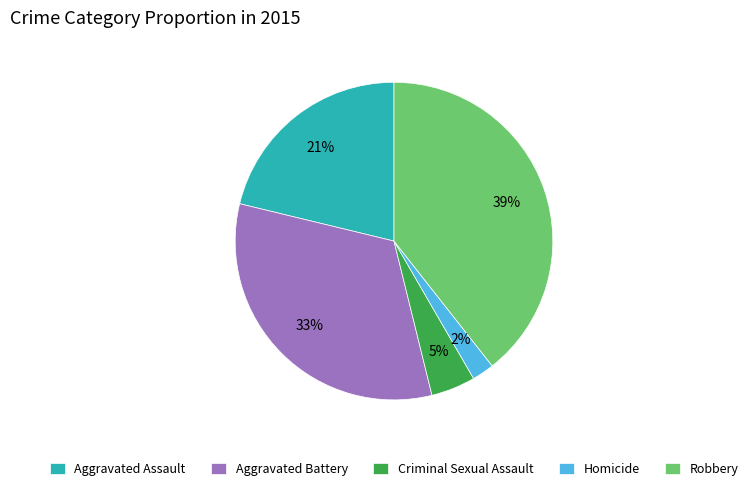

The Aggravated Assault slice represents 21% of the pie. True or false?

True